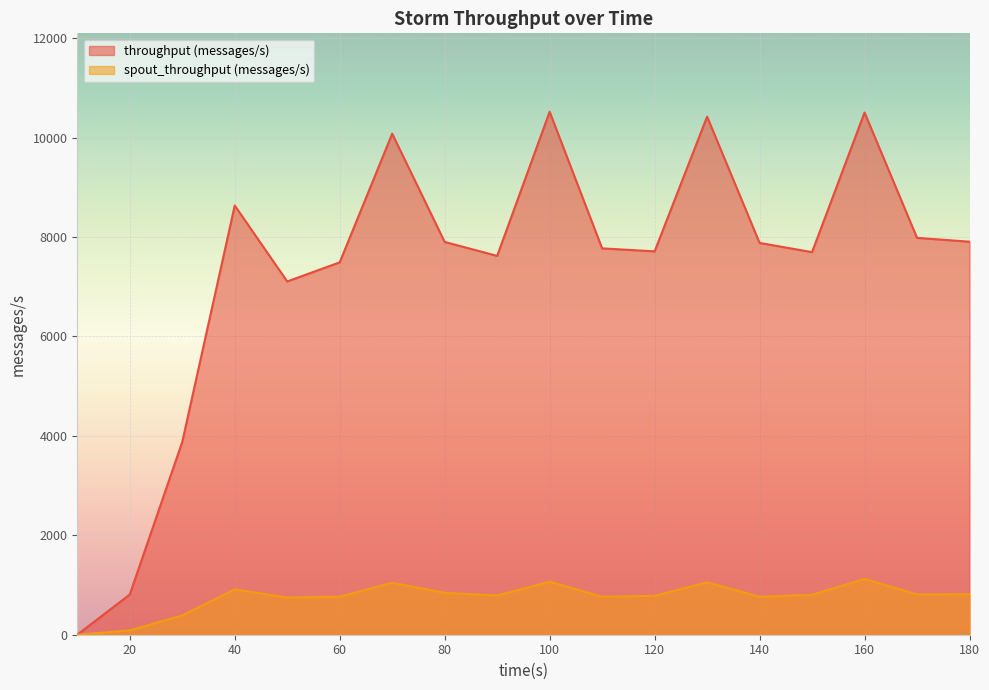

At 90, list the series in order from smallest to largest.

spout_throughput (messages/s), throughput (messages/s)